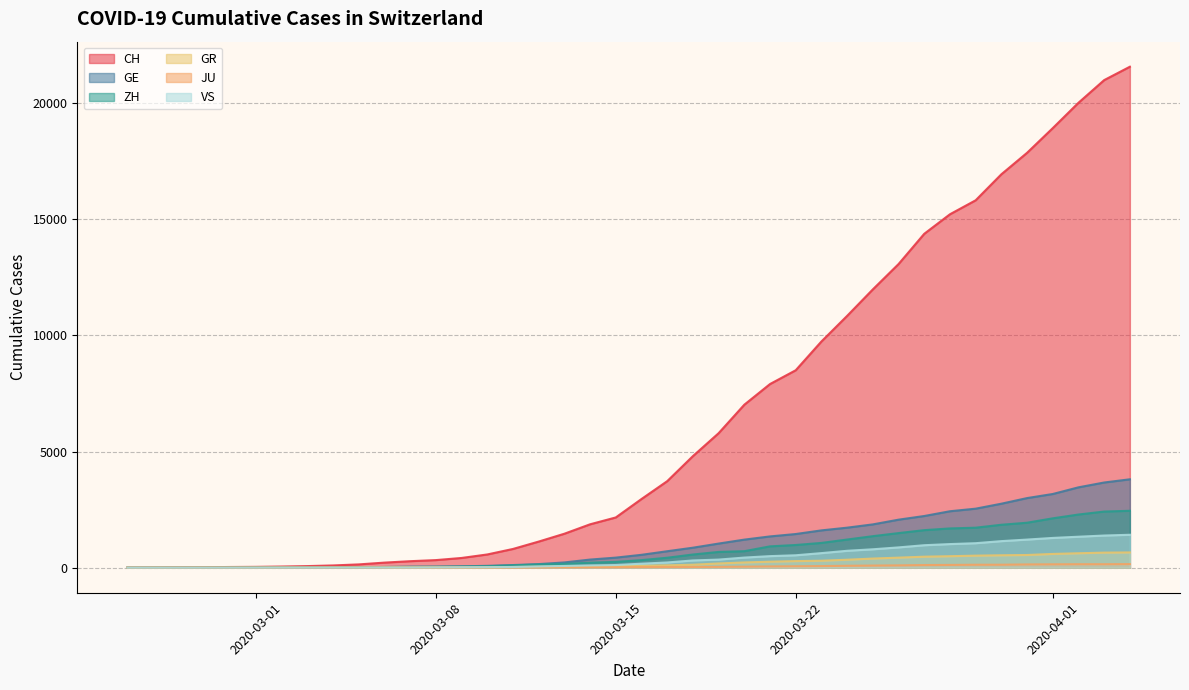

Which series has the largest range (max minus min)?

CH